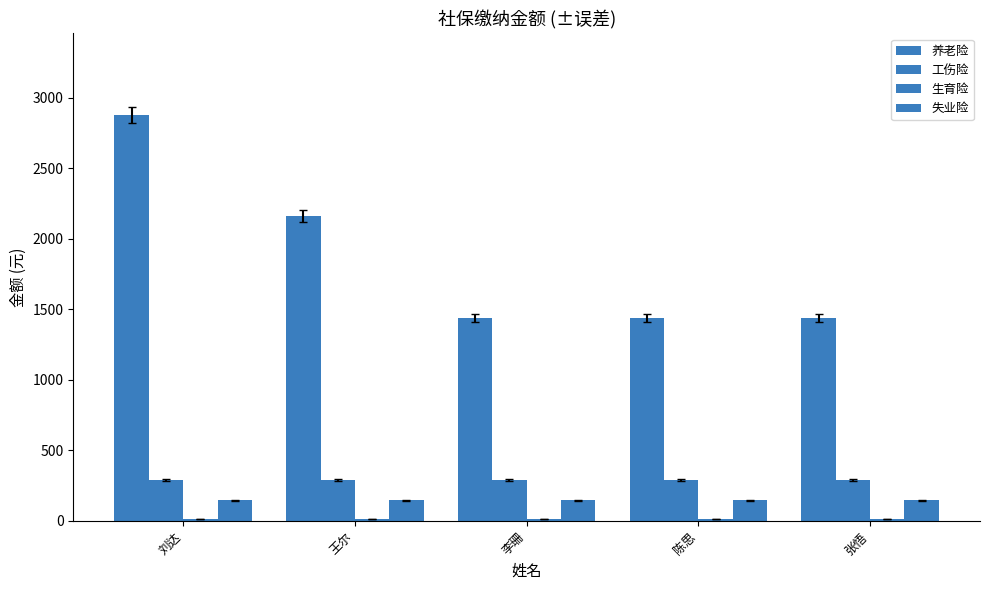

Which series has the largest total across all categories?

养老险